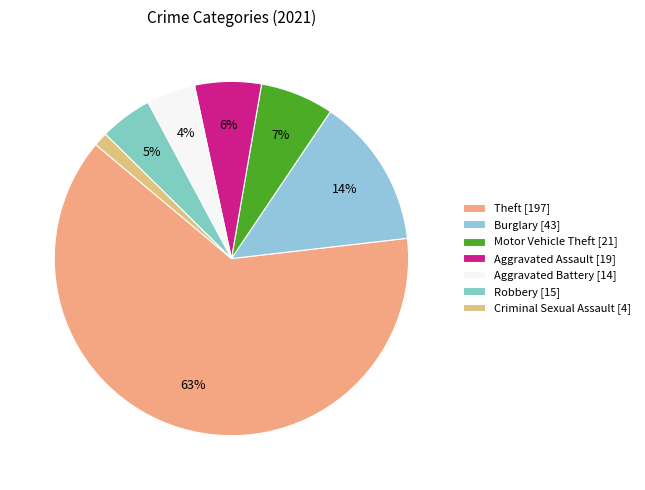

What is the ratio of the value at Robbery to the value at Criminal Sexual Assault?

3.8